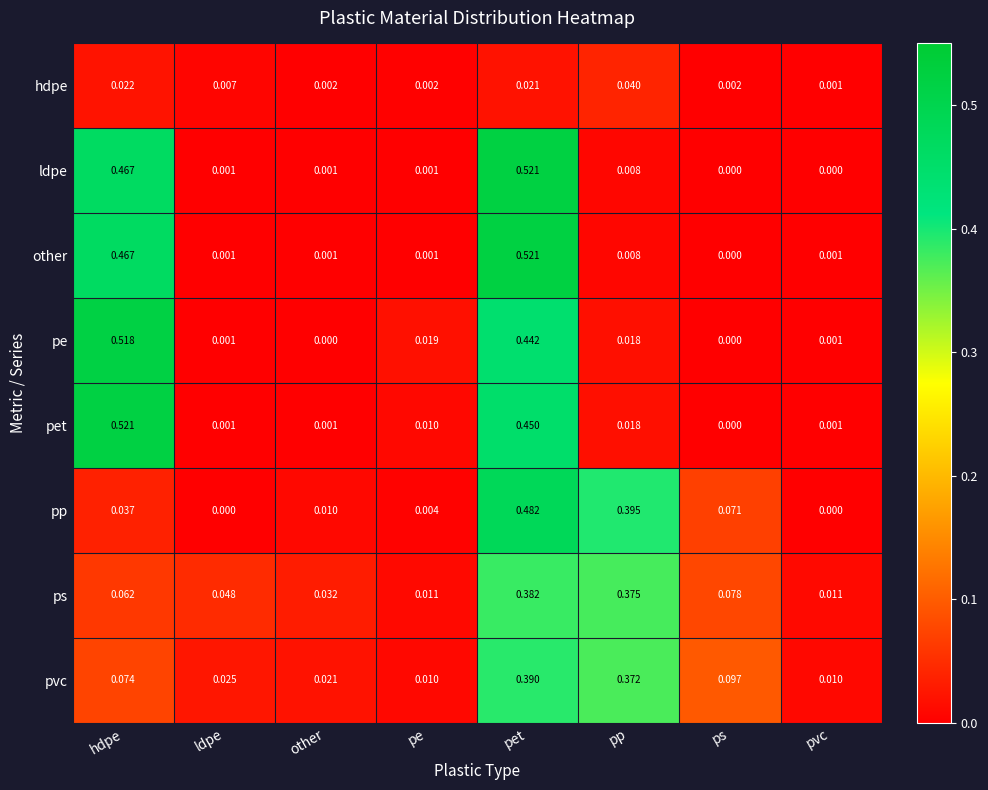

Which series has the largest total across all categories?

pet